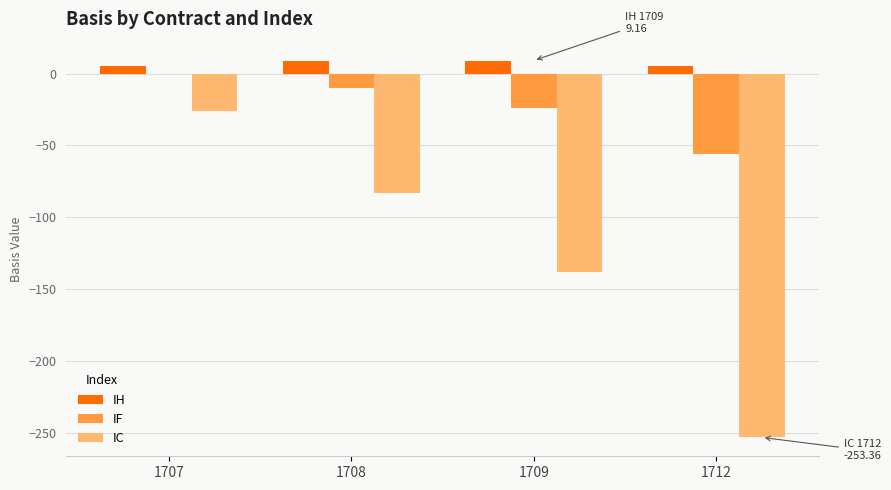

Are the bars horizontal?

No